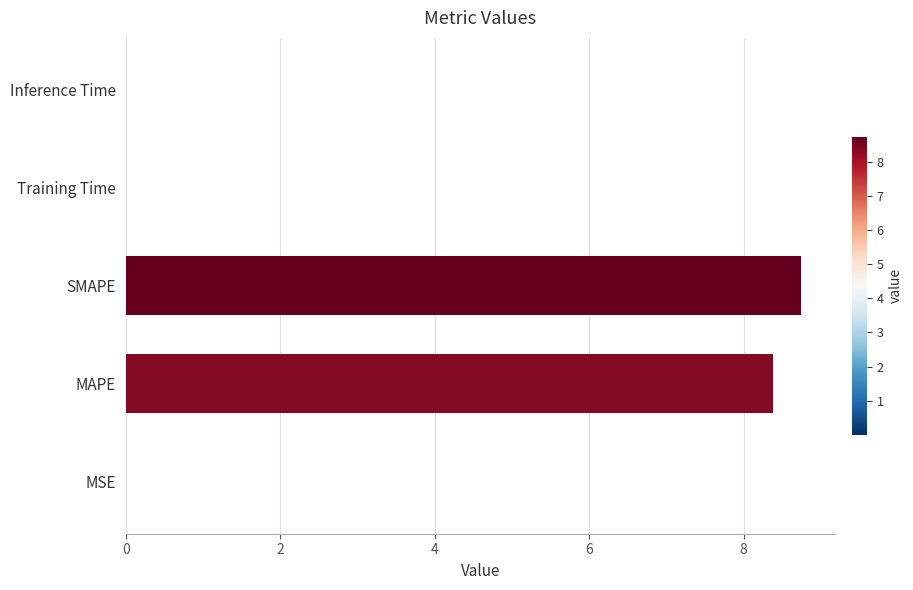

Are the bars horizontal?

Yes